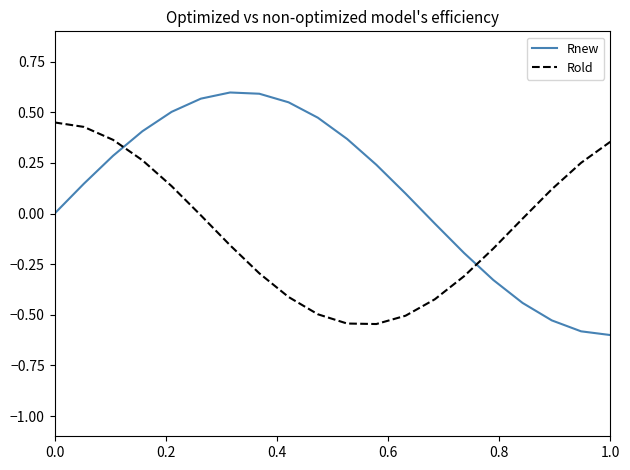

Which series has the largest range (max minus min)?

Rnew